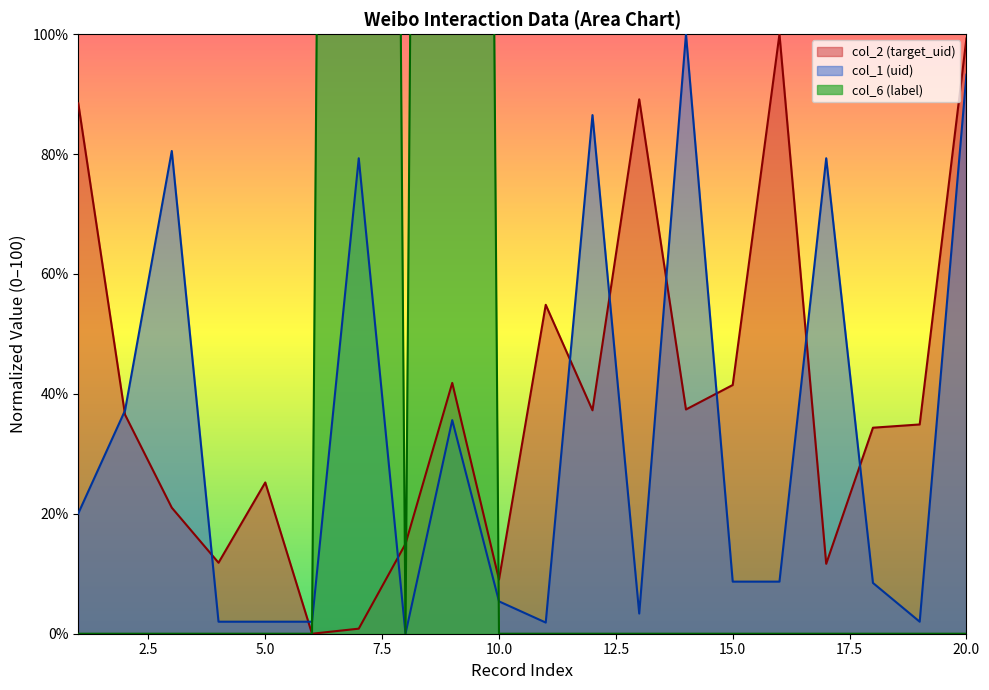

True or false: col_2 (target_uid) and col_6 (label) intersect in this chart.

True